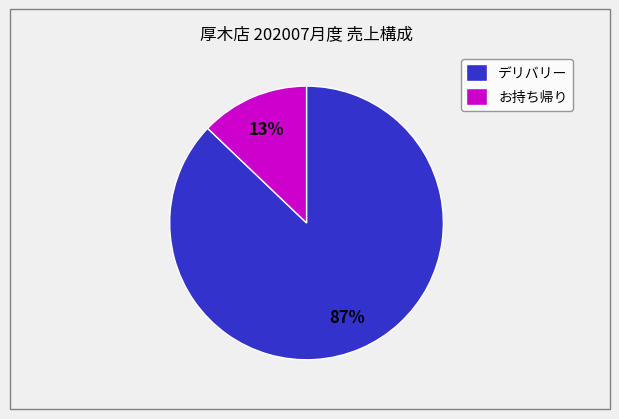

Rank the categories by value from highest to lowest.

デリバリー, お持ち帰り